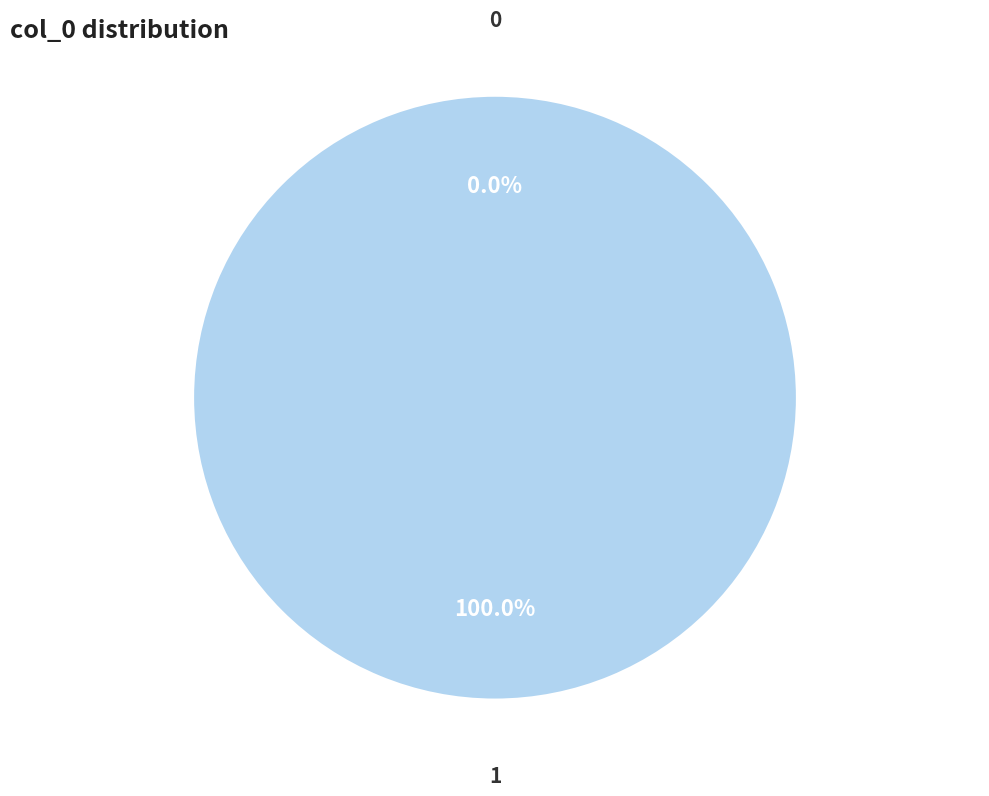

Rank the categories by value from highest to lowest.

1, 0